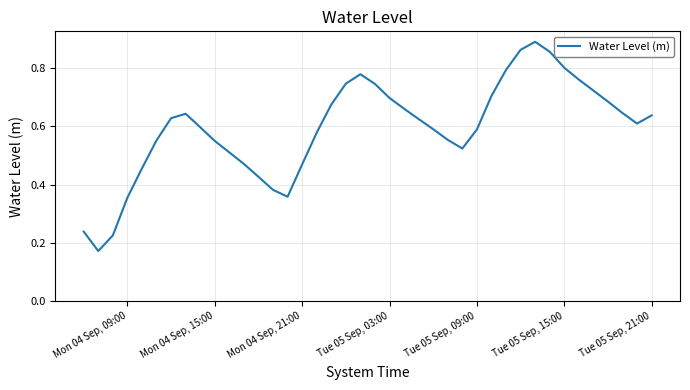

True or false: the data shows 0.8 at Tue 05 Sep, 15:00.

True